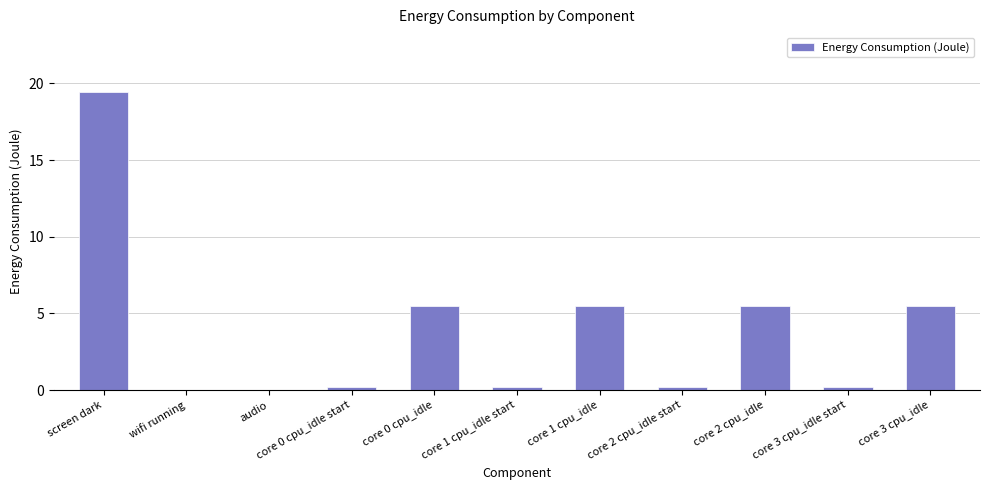

What is the sum of the values at core 3 cpu_idle and core 1 cpu_idle?

10.9